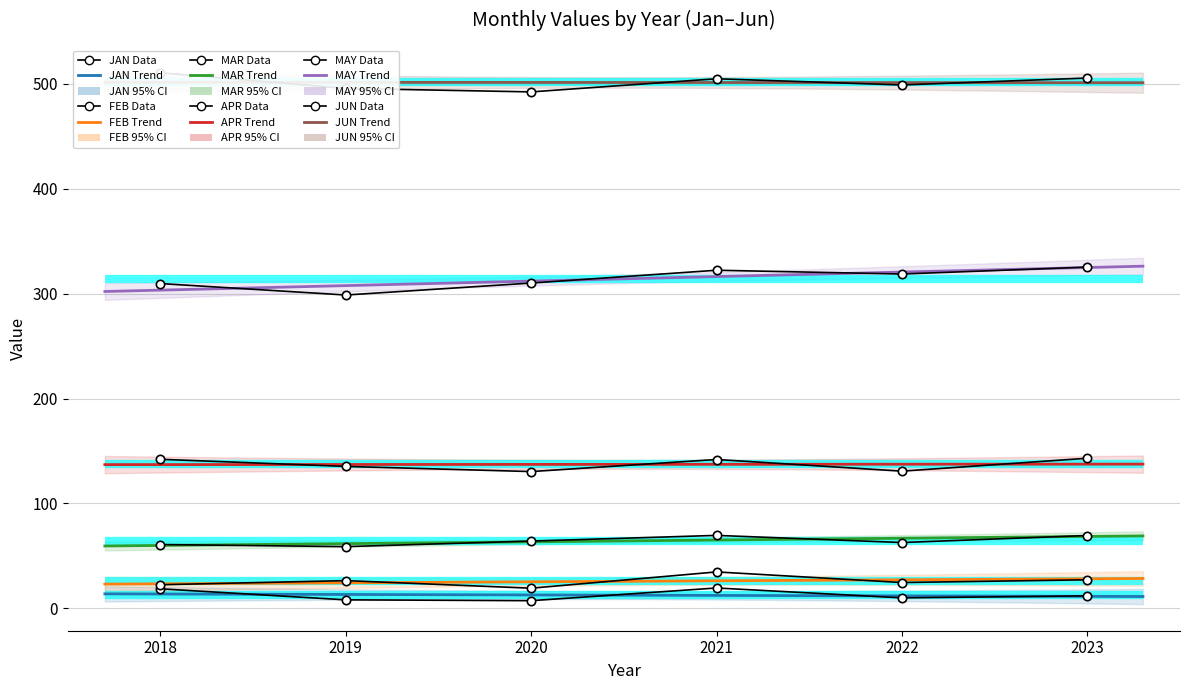

At how many categories does at least one series exceed 38?

6